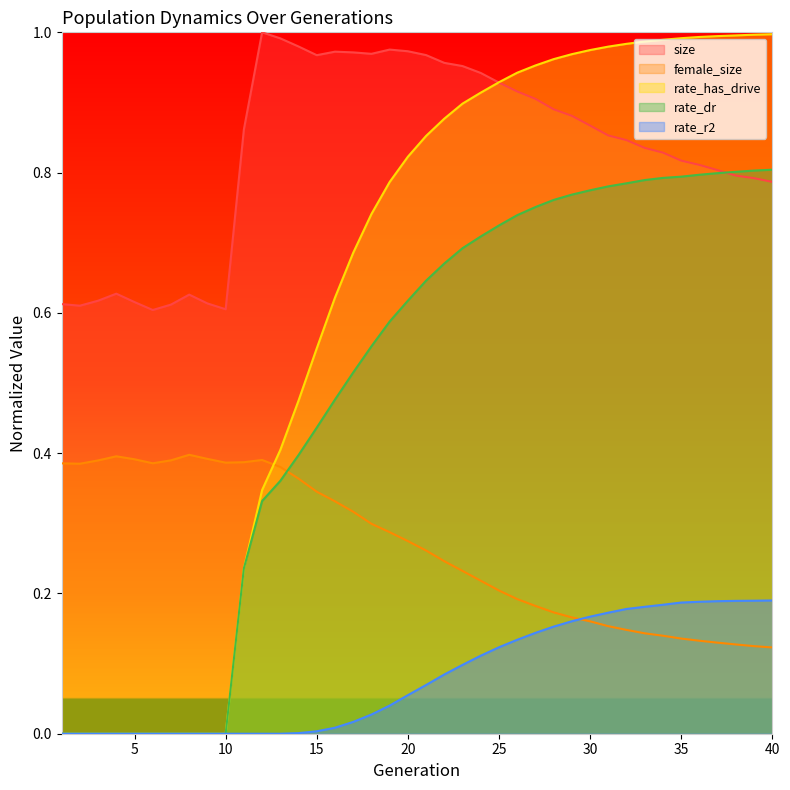

True or false: rate_has_drive has more than 2 interior local peaks.

False